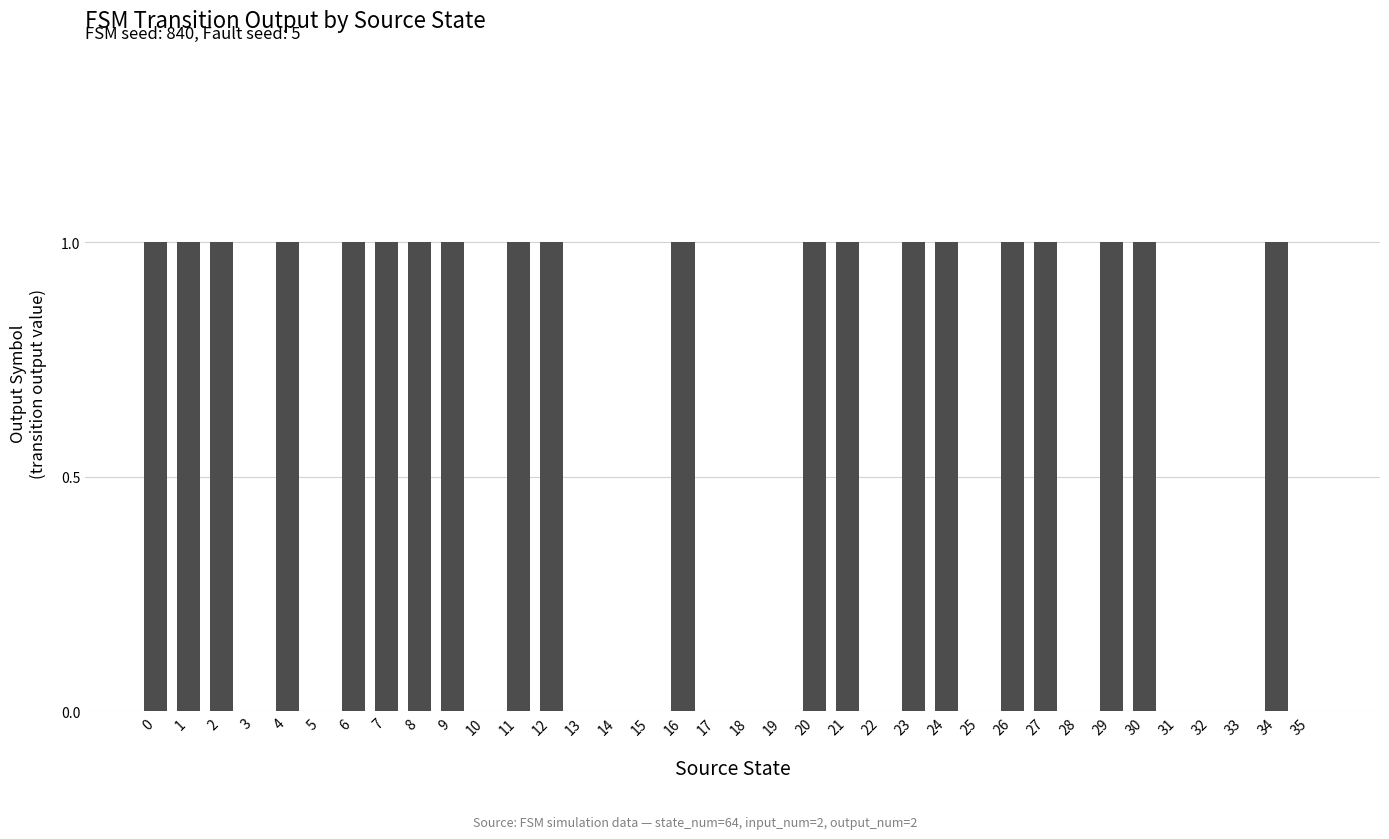

The value at 29 is 1. True or false?

True